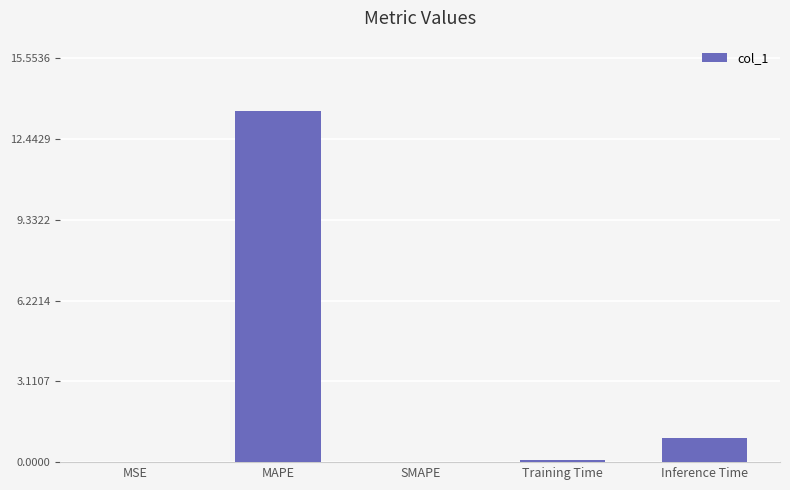

Where is the data nearest to the value 6?

Inference Time